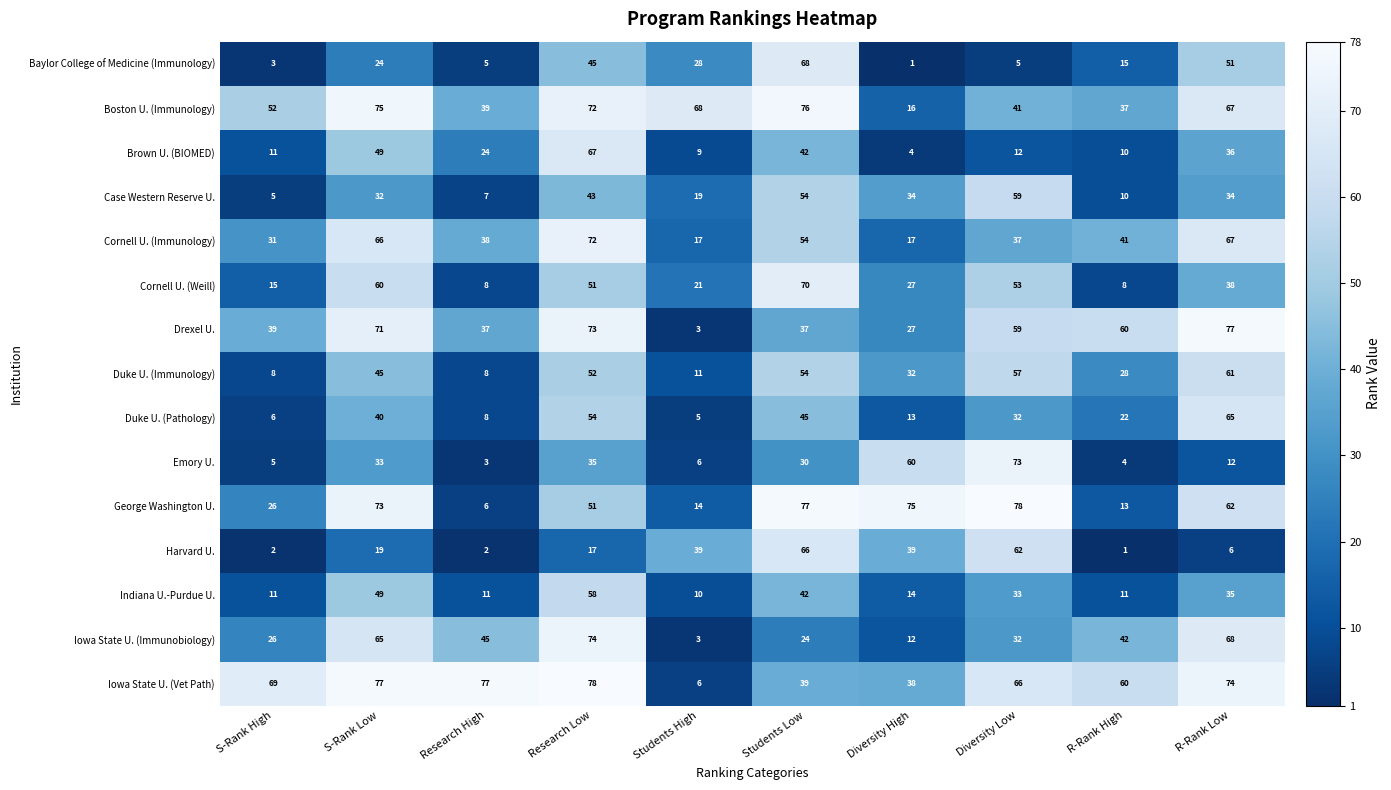

What is the average value of the George Washington U. series?

48